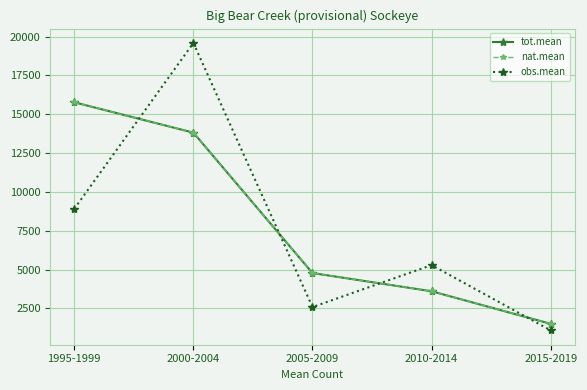

List the series in order of their peak value, highest first.

obs.mean, tot.mean, nat.mean